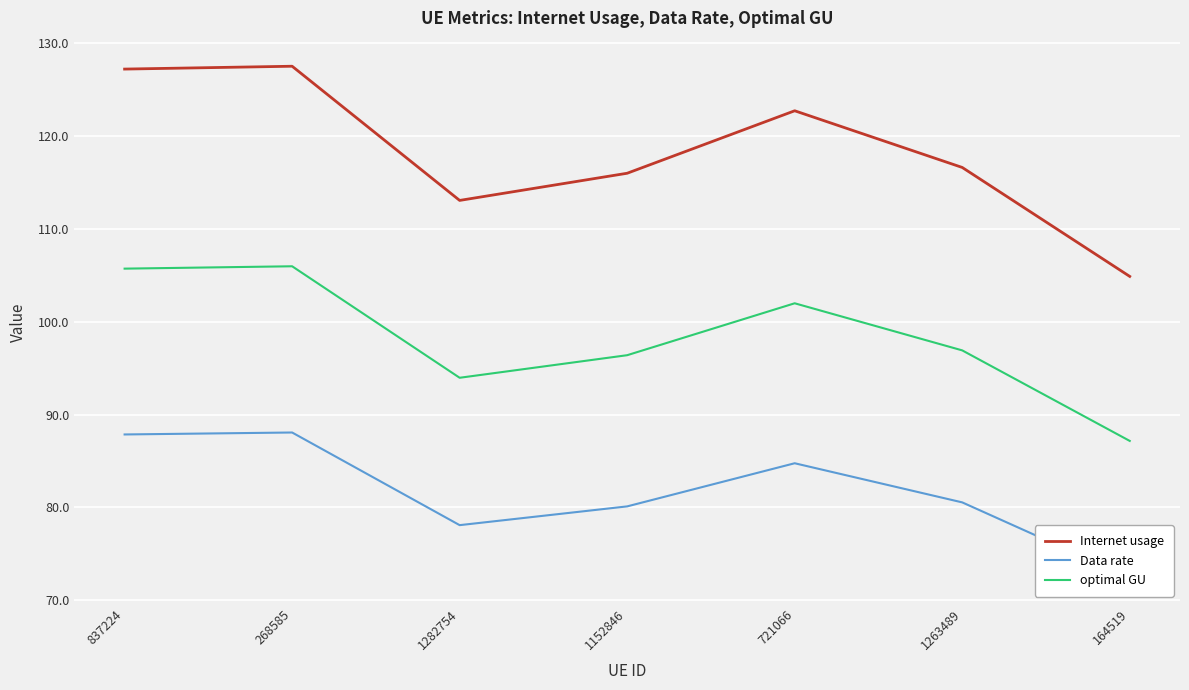

True or false: Data rate has a value of 87.9 at 837224.

True